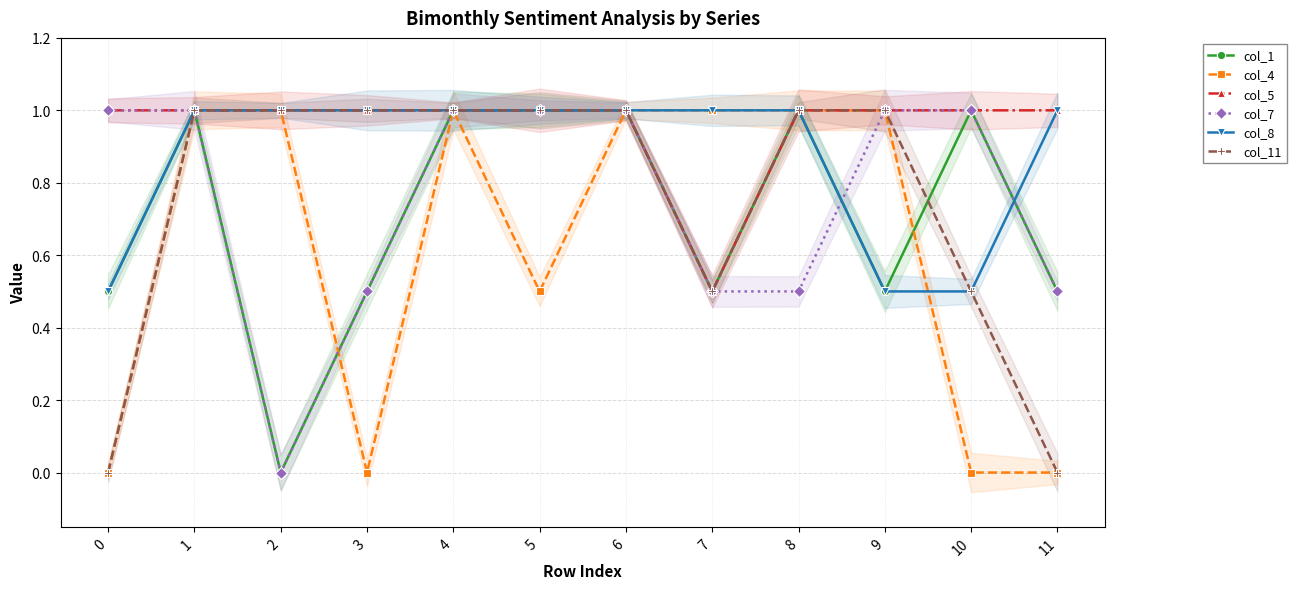

What is the value of the col_1 point at the 2nd from the left?

1.0